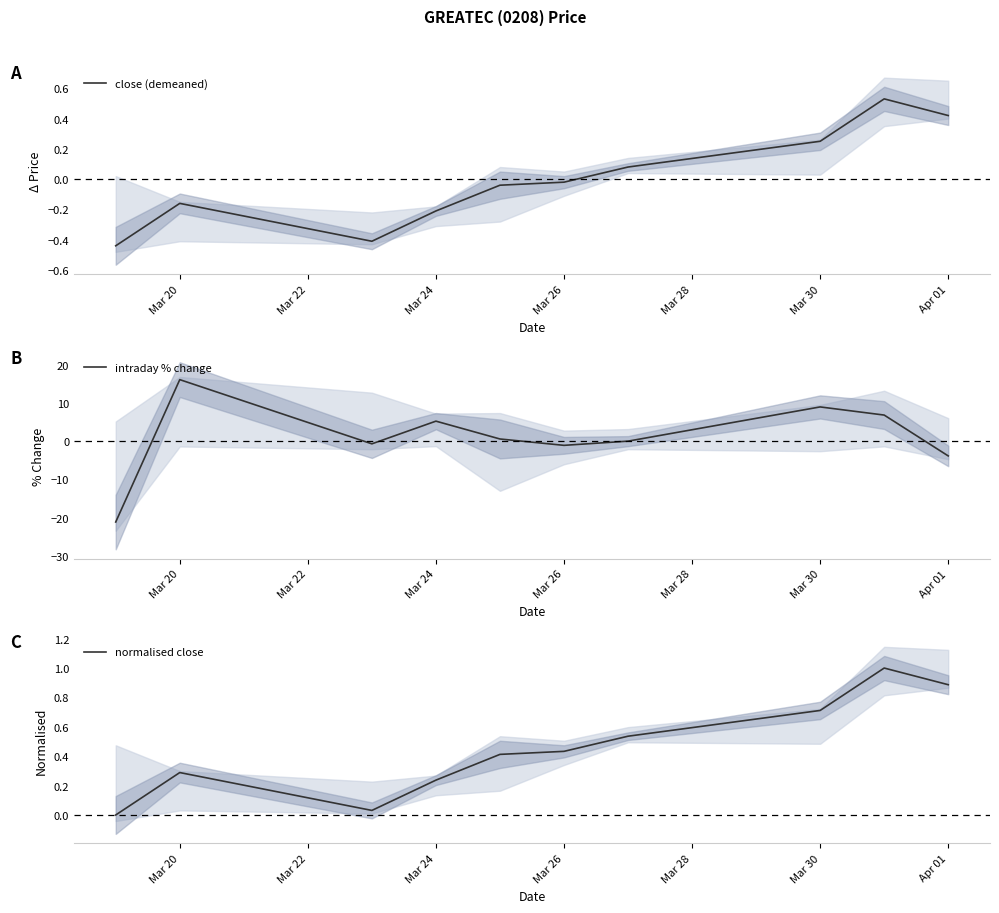

Is it true that intraday % change equals 16.1 at Mar 20?

True